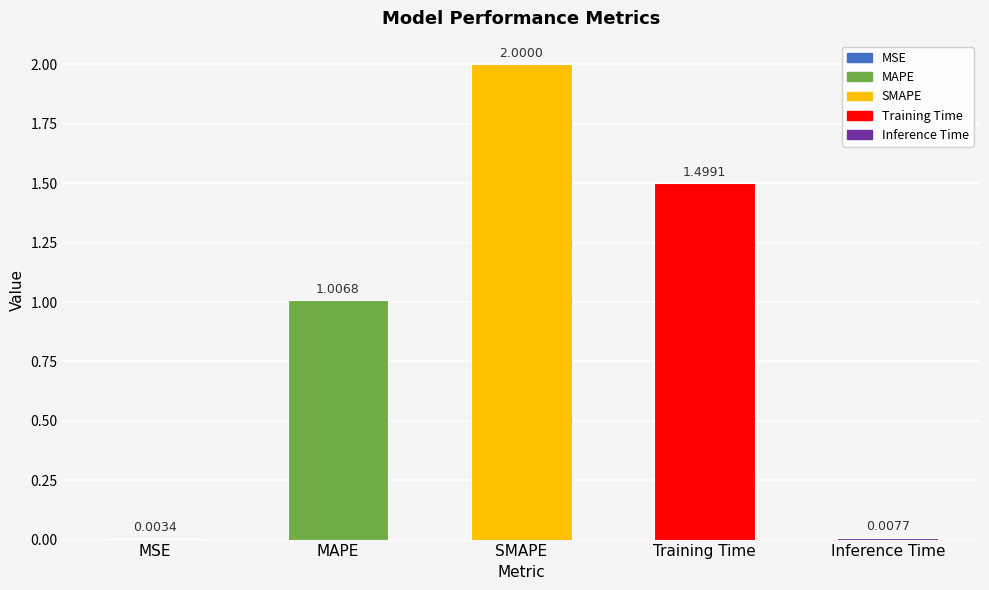

What is the sum of all values?

4.5